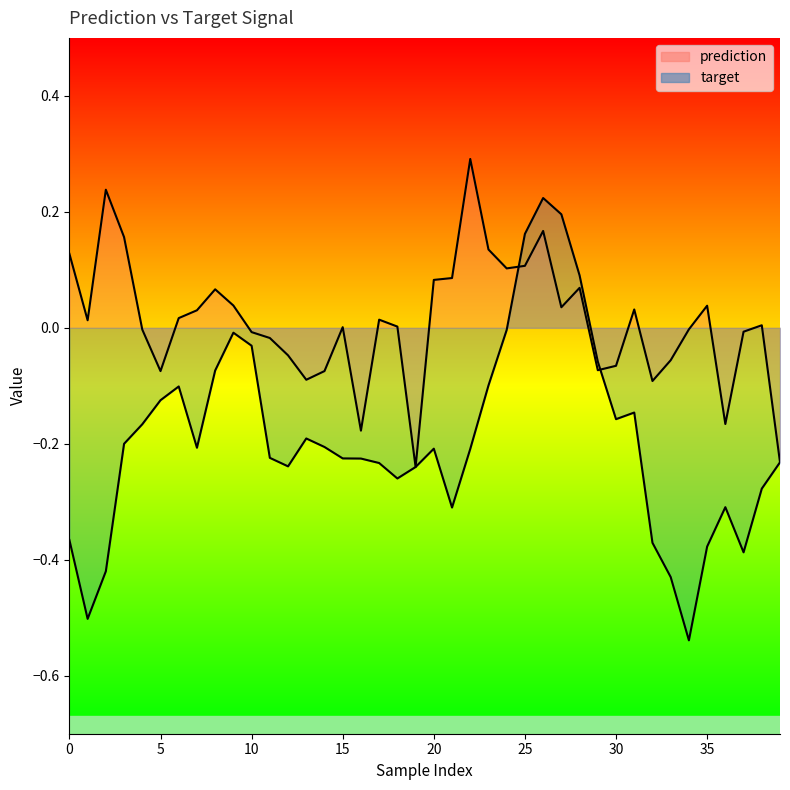

What is the total value across all series at 22?

0.1